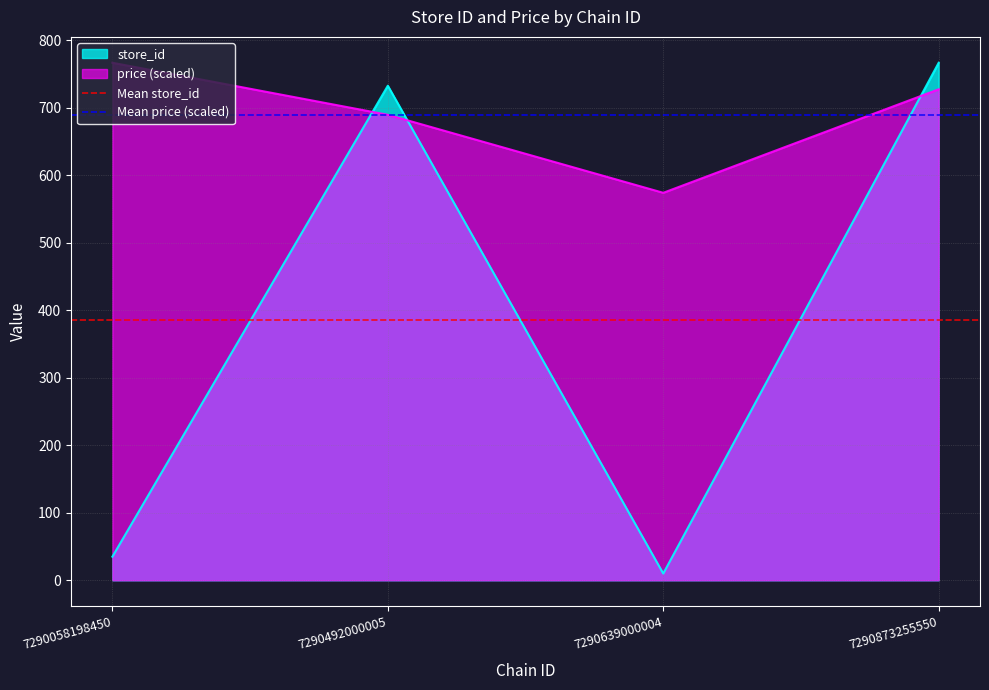

What is the lowest value of the price (scaled) series?

574.3